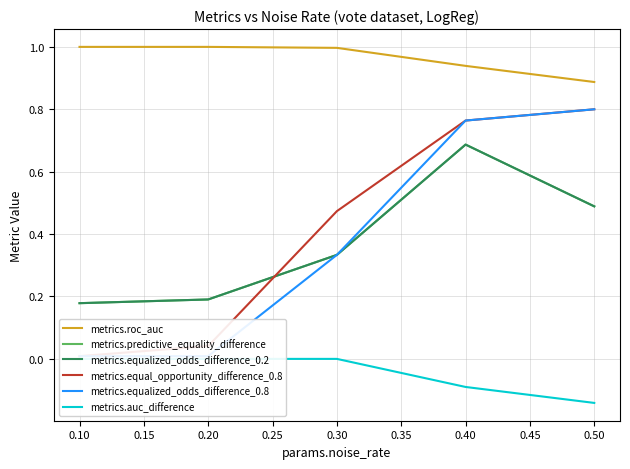

Count the metrics.equalized_odds_difference_0.2 values in the range 0 to 1.

5